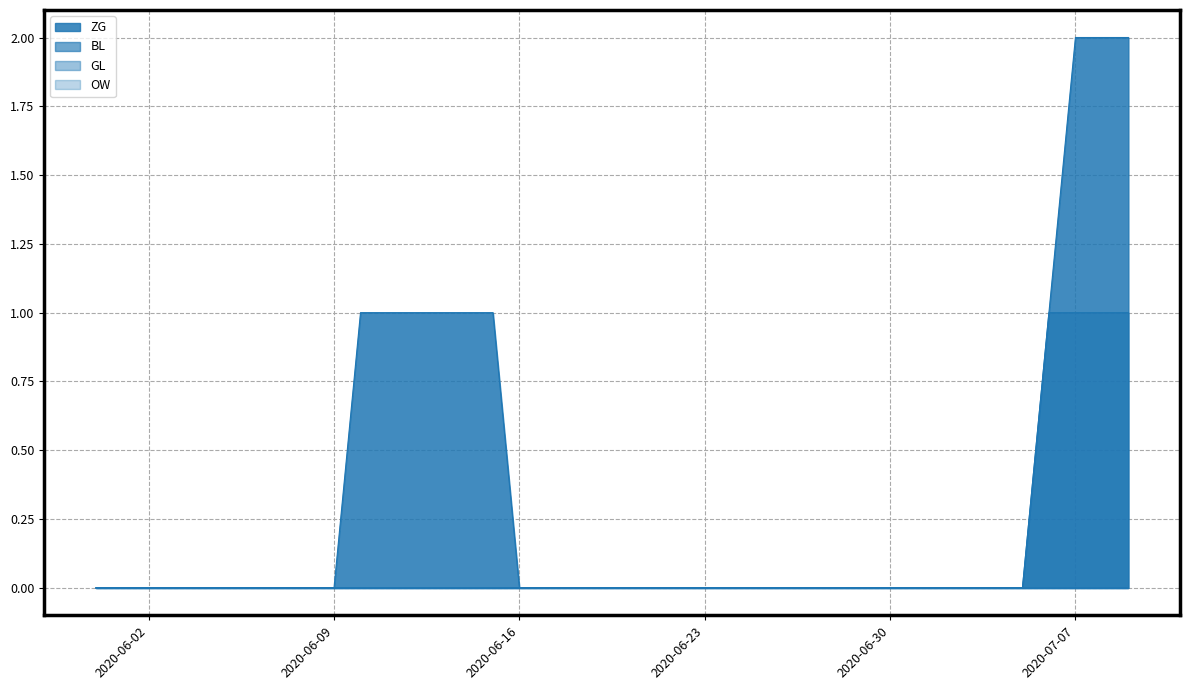

The ZG series shows 0 at 2020-06-07. True or false?

True